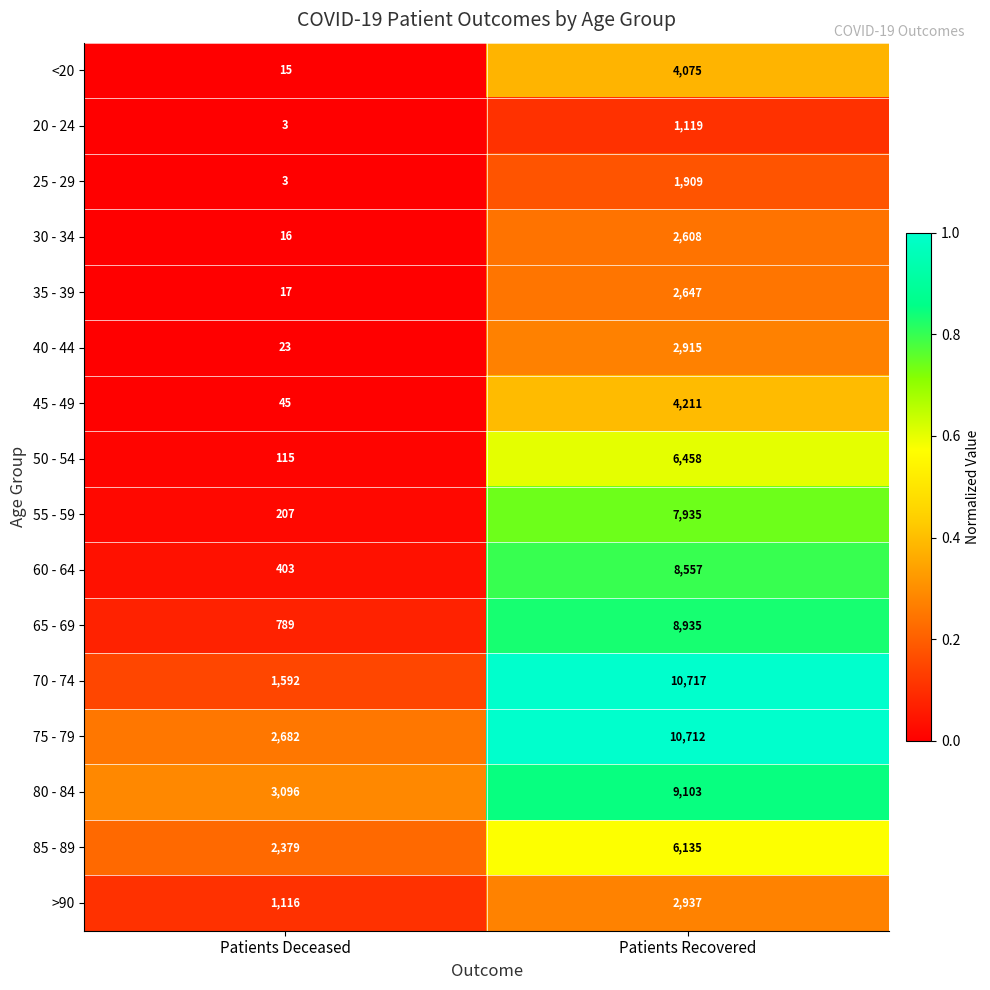

Which series has the largest total across all categories?

75 - 79